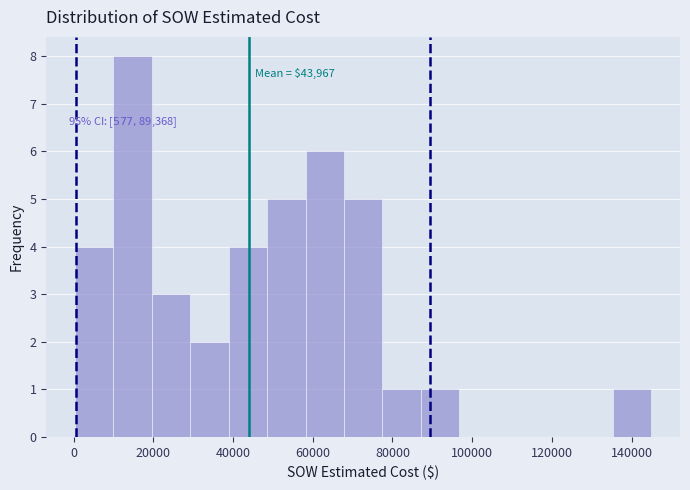

Which range on the x-axis has the tallest bar?

10000 to 20000